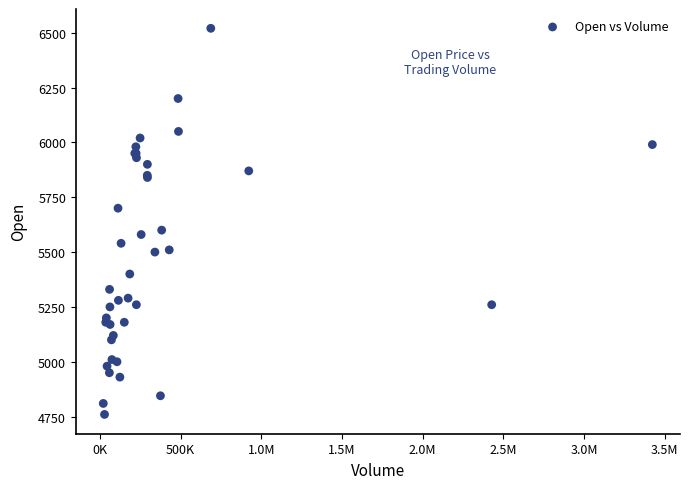

What Y value in the scatter plot is closest to 5640?

5600